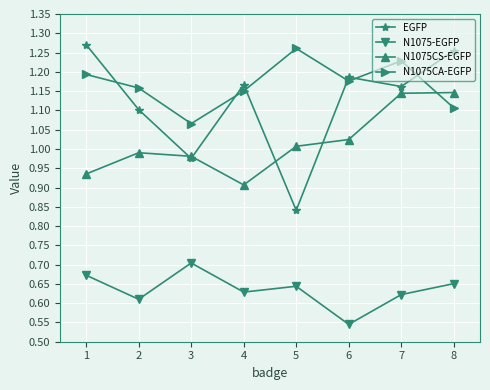

True or false: N1075CS-EGFP has a value of 1.1 at 8.

True